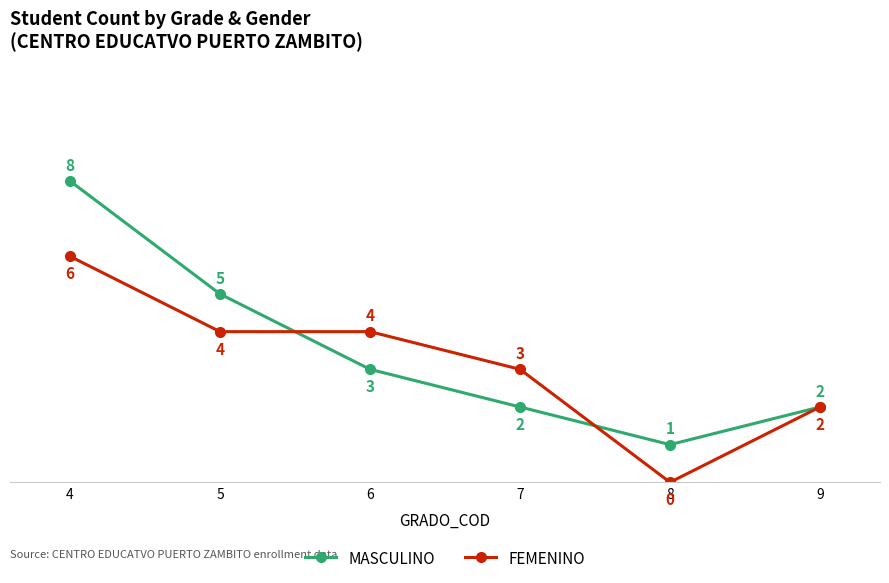

What is the difference between the FEMENINO values at 7 and 5?

1